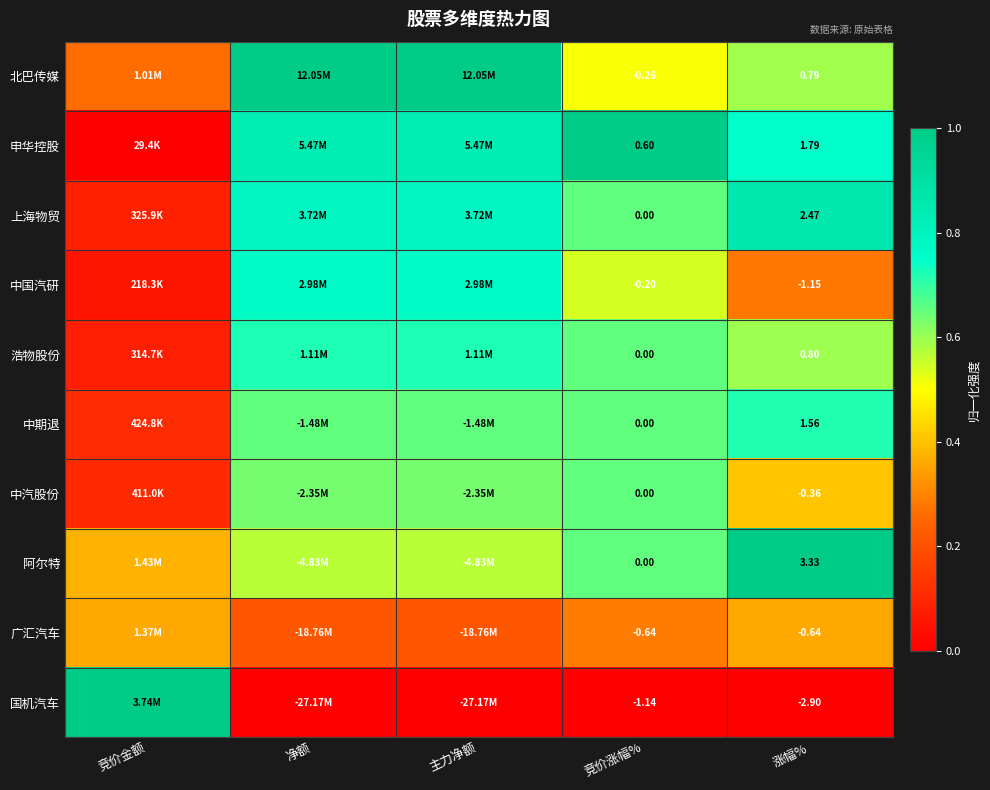

Is the value of 中期退 at 涨幅% greater than the value of 阿尔特 at 涨幅%?

No